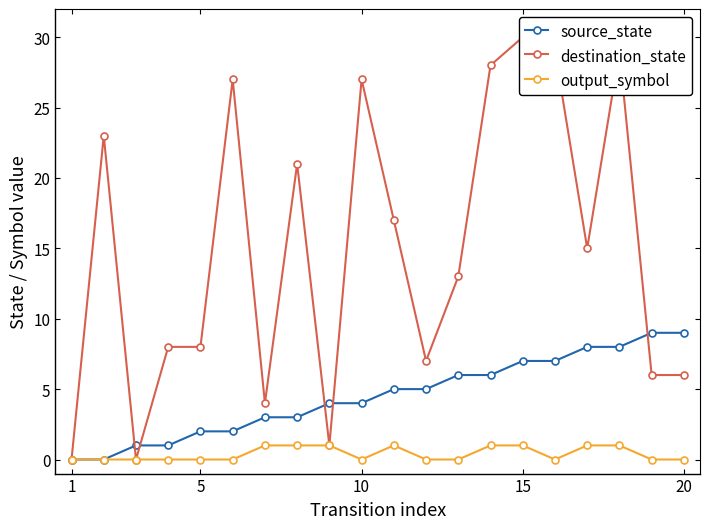

At which label does destination_state reach its minimum?

1